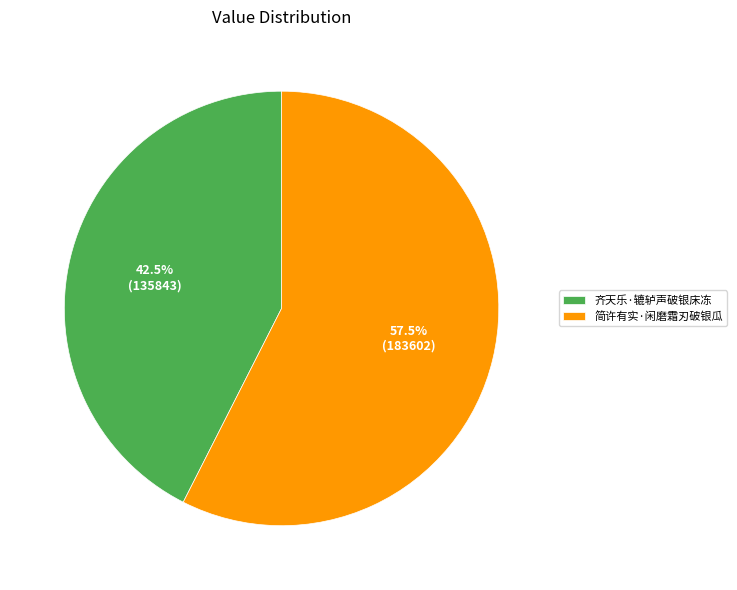

Is it true that 简许有实·闲磨霜刃破银瓜 is 51% of the pie?

False